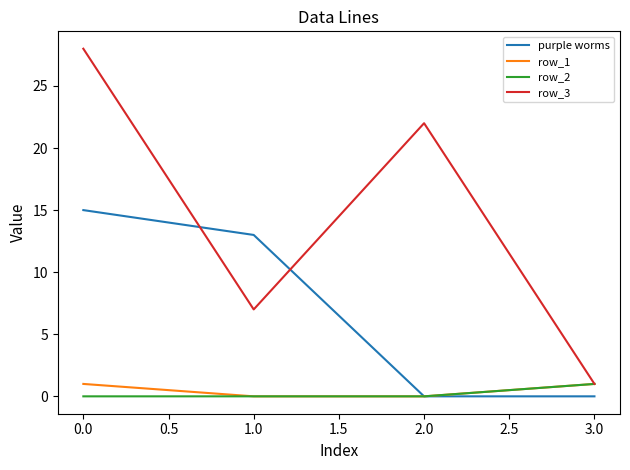

Which category has the lowest value in the row_3 series?

3.0